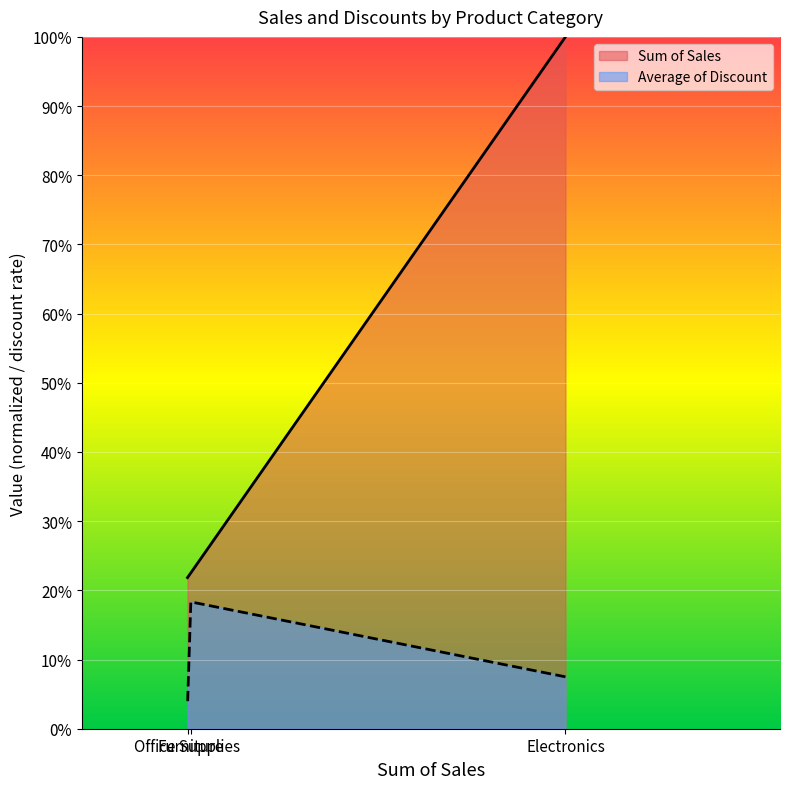

True or false: Sum of Sales has a value of 0.2 at Office Supplies.

True